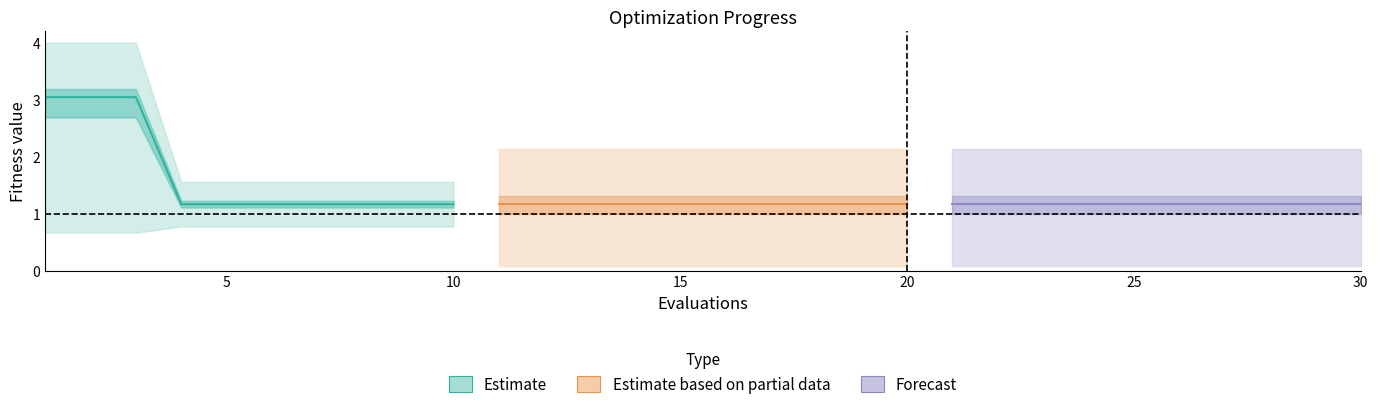

Rank the series by their maximum value, from highest to lowest.

Estimate, Estimate based on partial data, Forecast